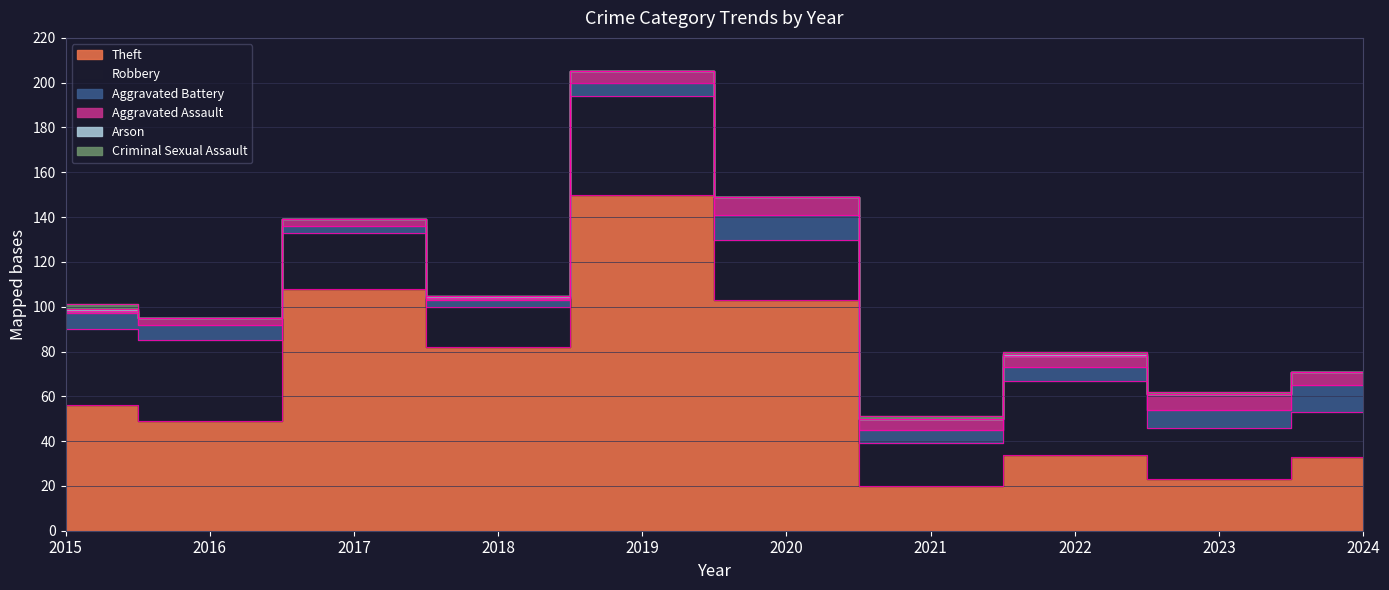

Count the number of categories in the chart.

10